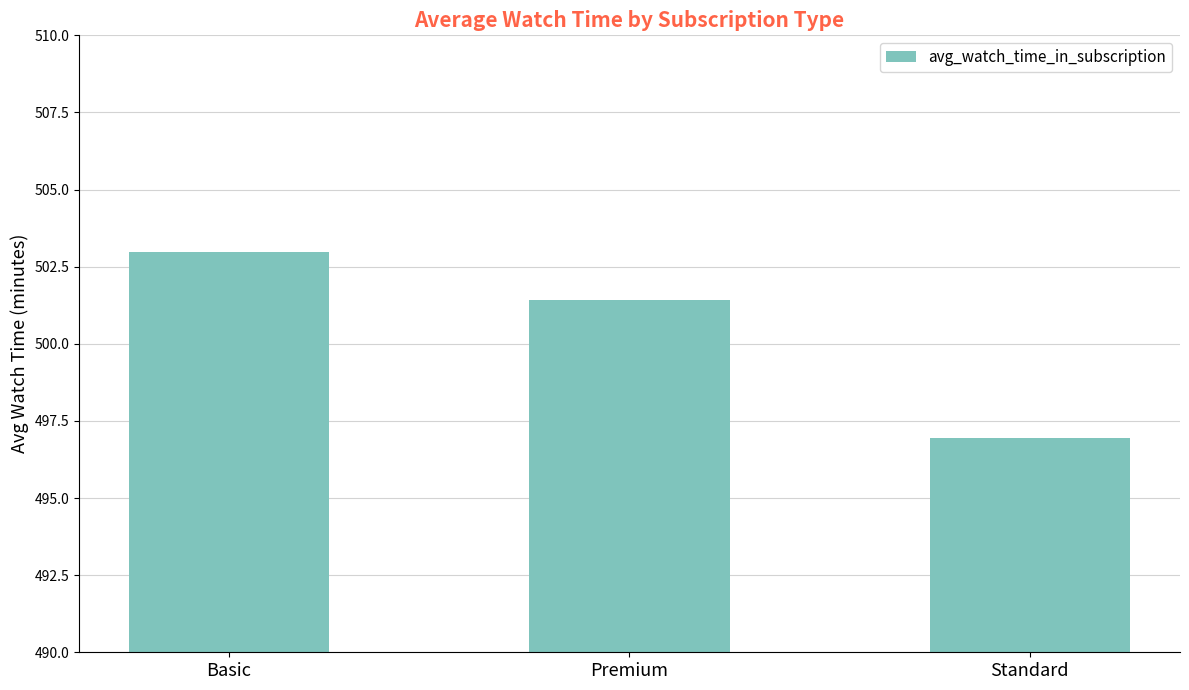

What is the difference between the values at Premium and Standard?

4.5